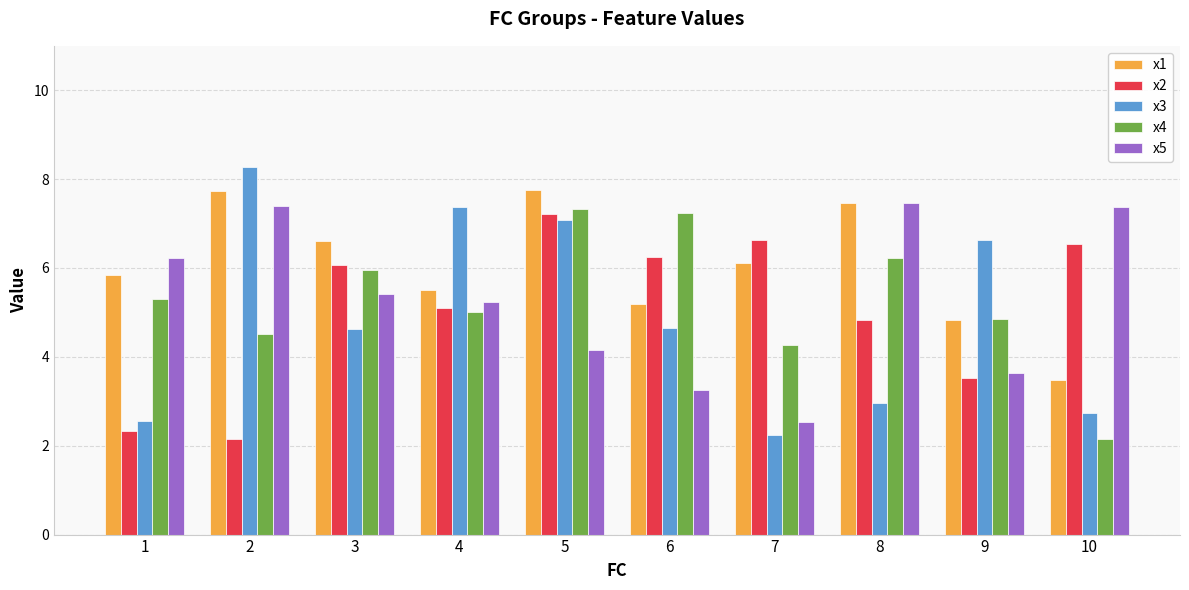

Does the chart contain stacked bars?

No